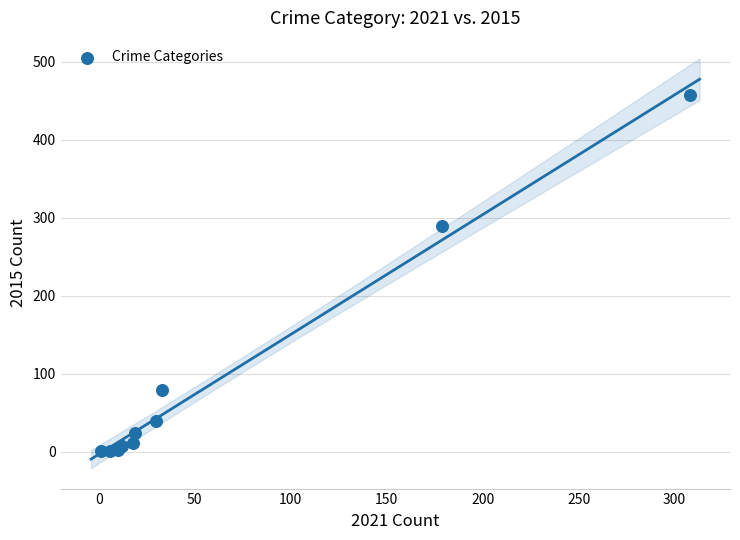

What Y value in the scatter plot is closest to 229?

290